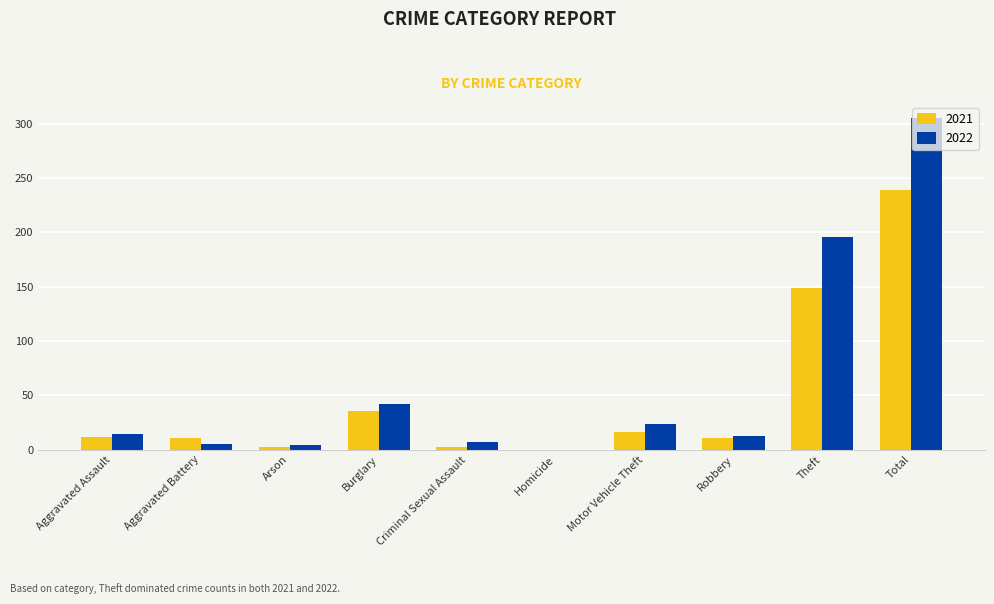

Which category has the highest value across all series?

Total